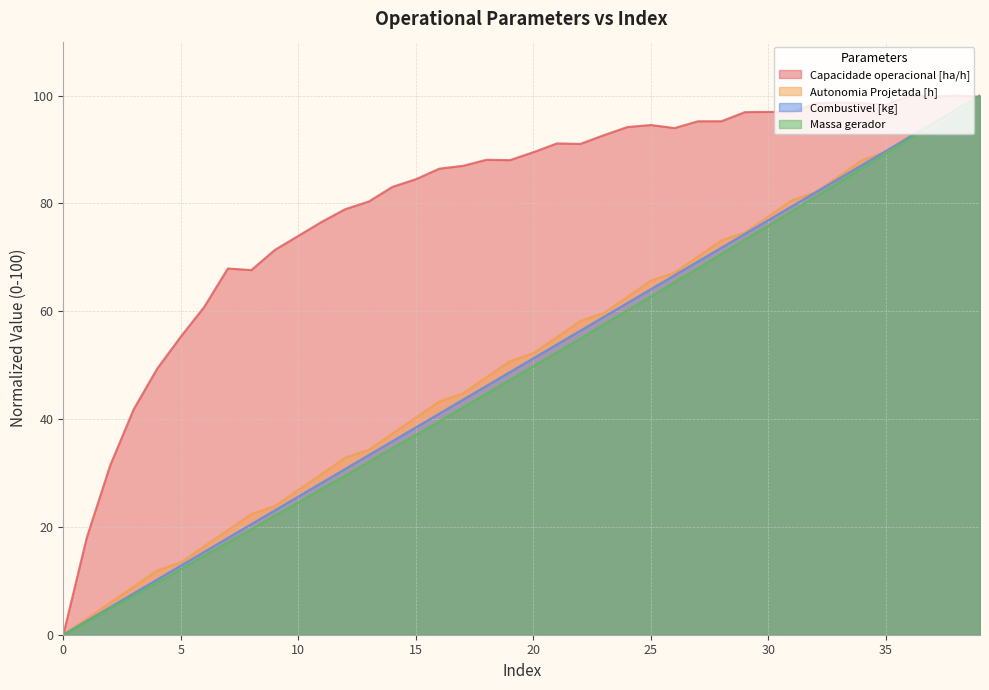

How many data points in Combustivel [kg] are less than 51?

20